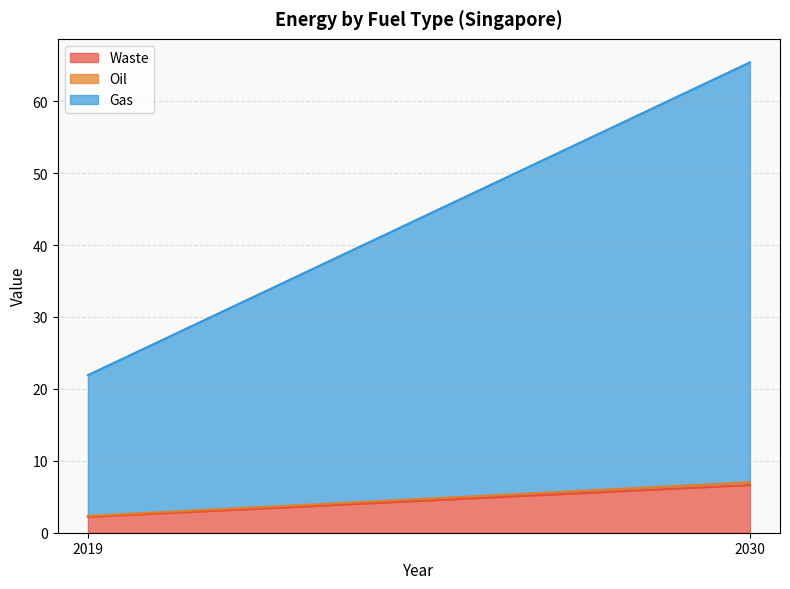

The value of Waste at 2019 is 2.2. True or false?

True